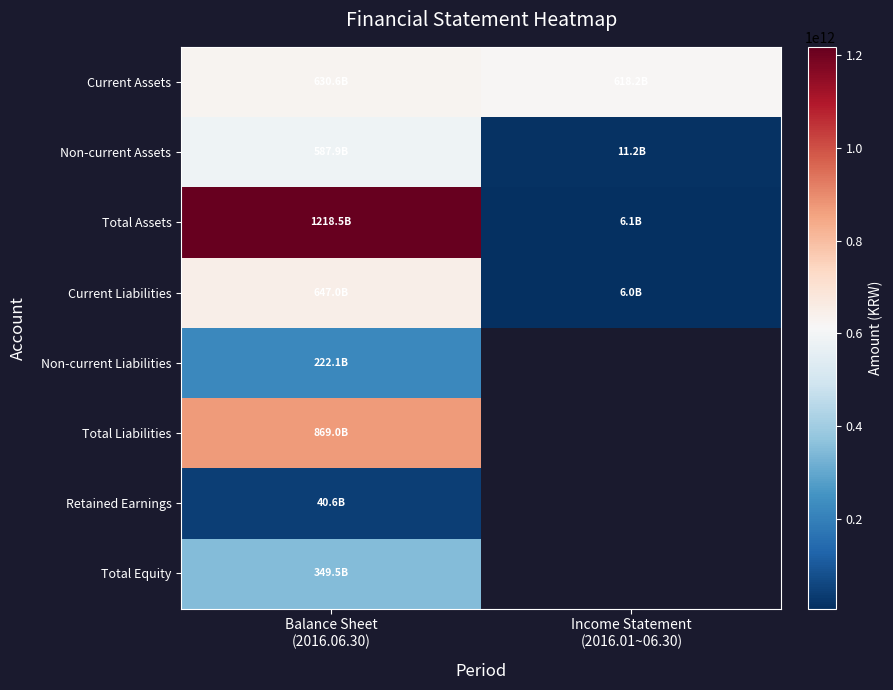

Read the Retained Earnings value at Balance Sheet (2016.06.30).

40638860969.0